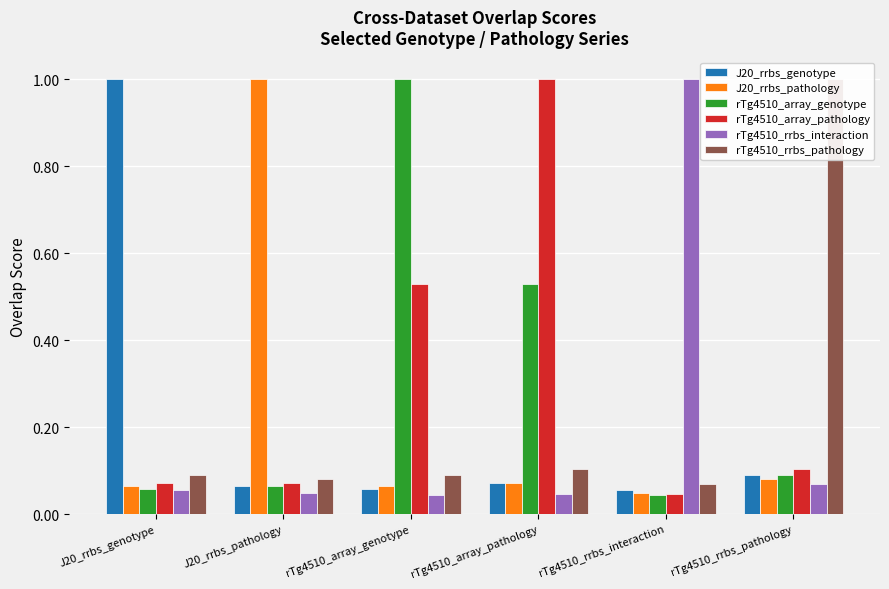

Rank the series by their maximum value, from highest to lowest.

J20_rrbs_genotype, J20_rrbs_pathology, rTg4510_array_genotype, rTg4510_array_pathology, rTg4510_rrbs_interaction, rTg4510_rrbs_pathology